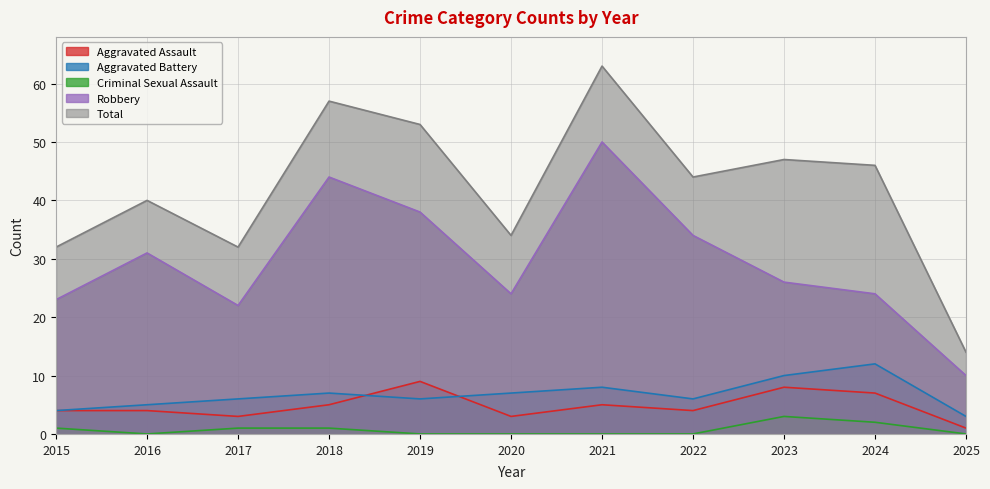

What is the average value of the Robbery series?

30